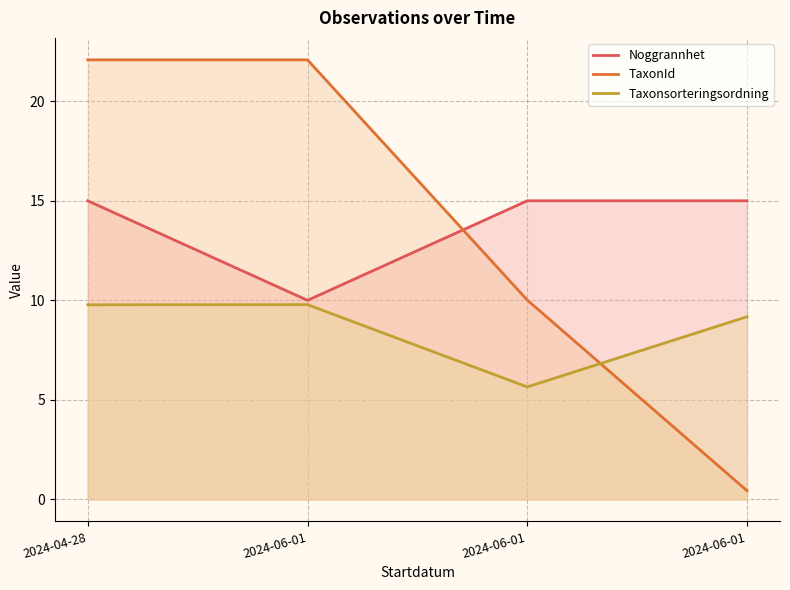

Which series has the largest total across all categories?

Noggrannhet